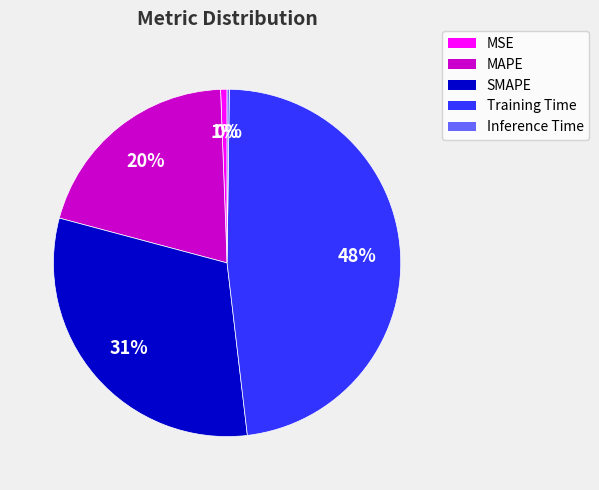

Is there a majority slice in this chart?

No